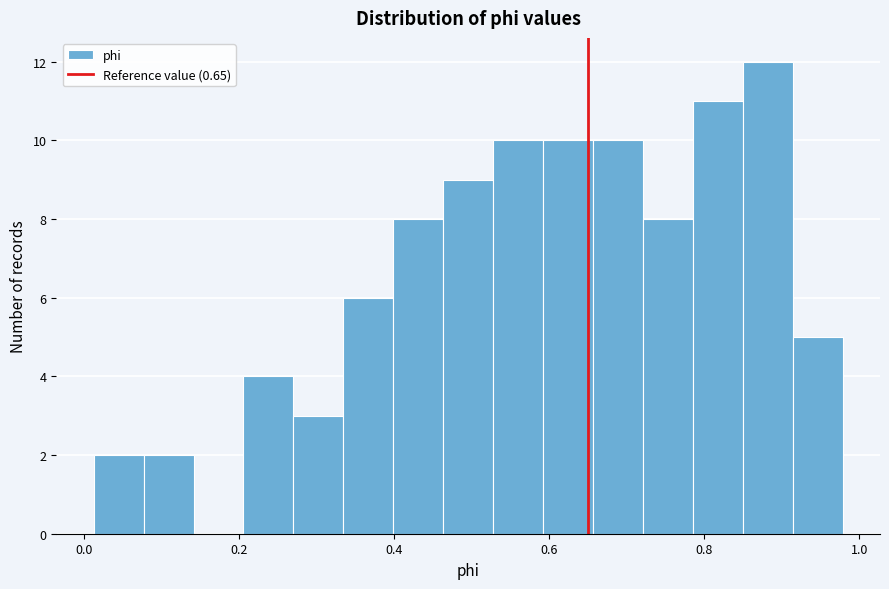

Around what value on the x-axis is the tallest bar? Give the approximate position of its centre, as read against the axis.

0.88